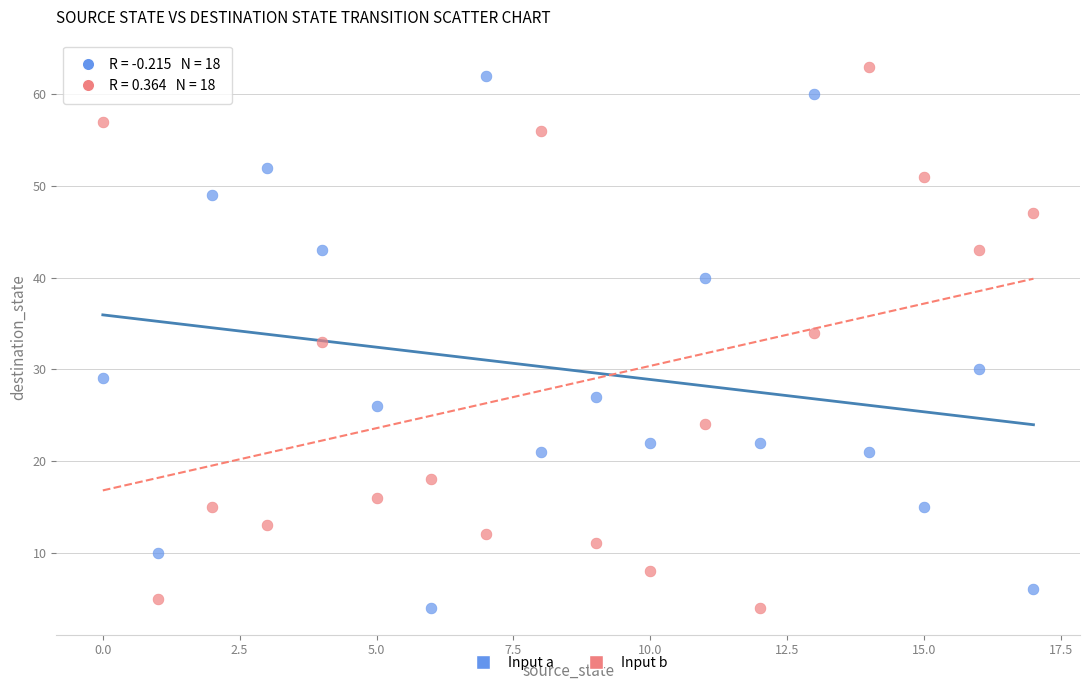

Across all data points, what is the range of Y values (max minus min)?

59